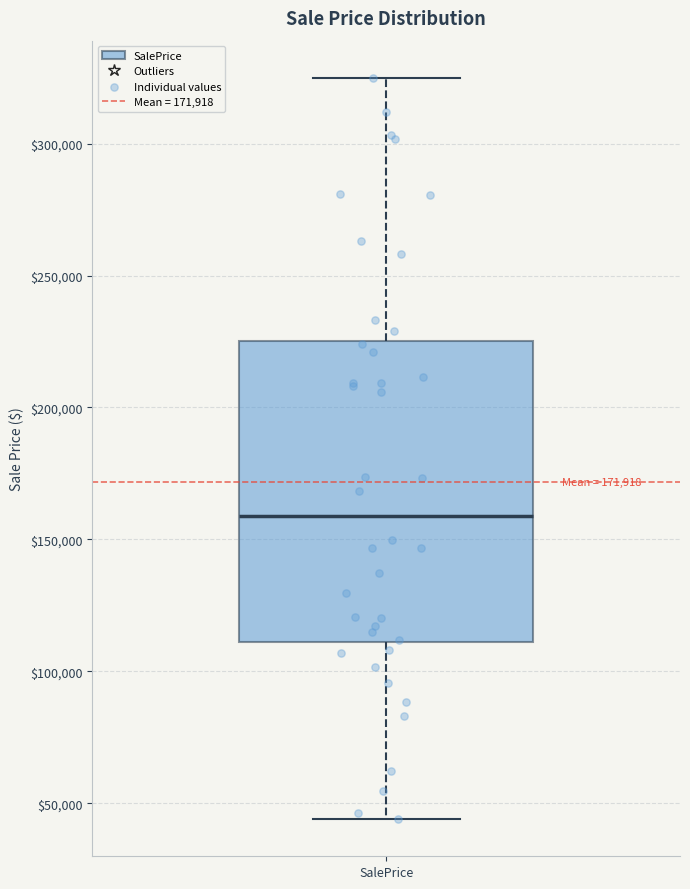

Where does the upper whisker of the box for SalePrice end on the y-axis? The values are not printed on the chart, so give them approximately, as read against the axis.

325000